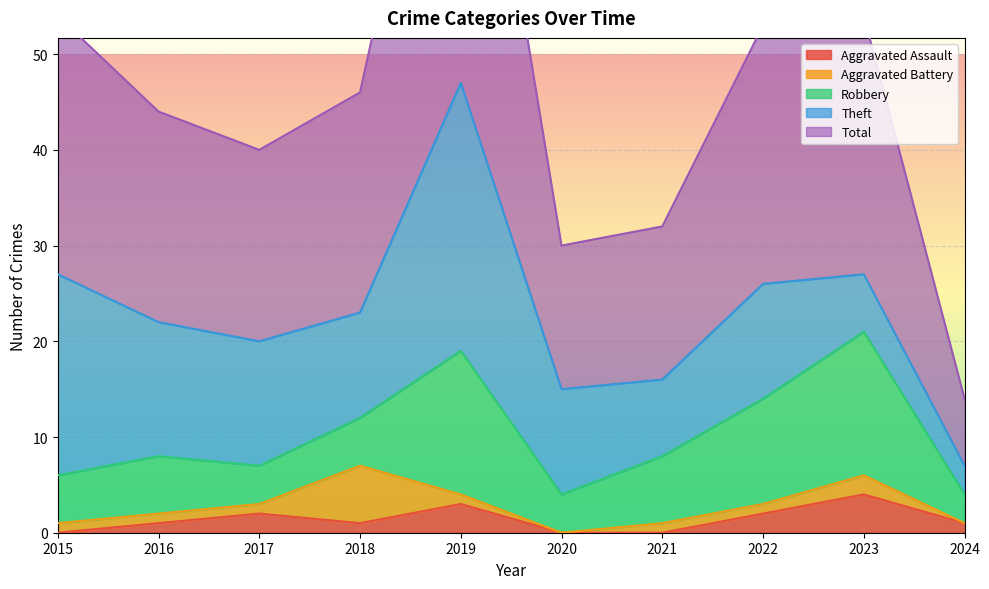

What is the highest value of the Theft series?

28